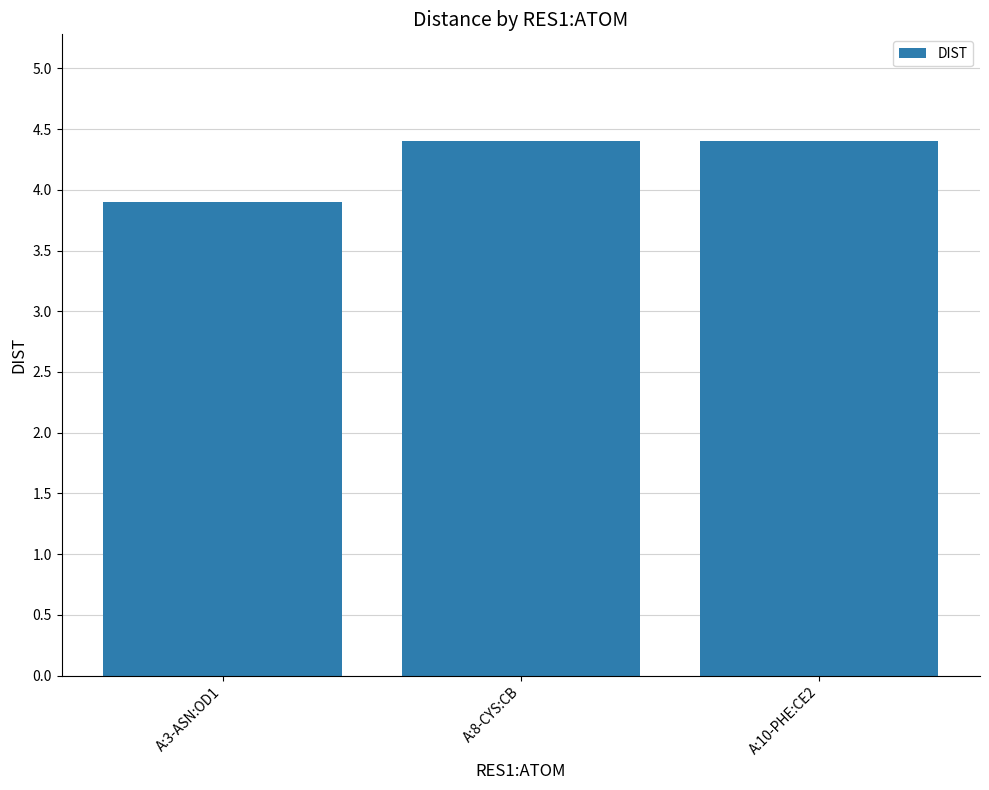

What is the label of the 1st bar from the right?

A:10-PHE:CE2